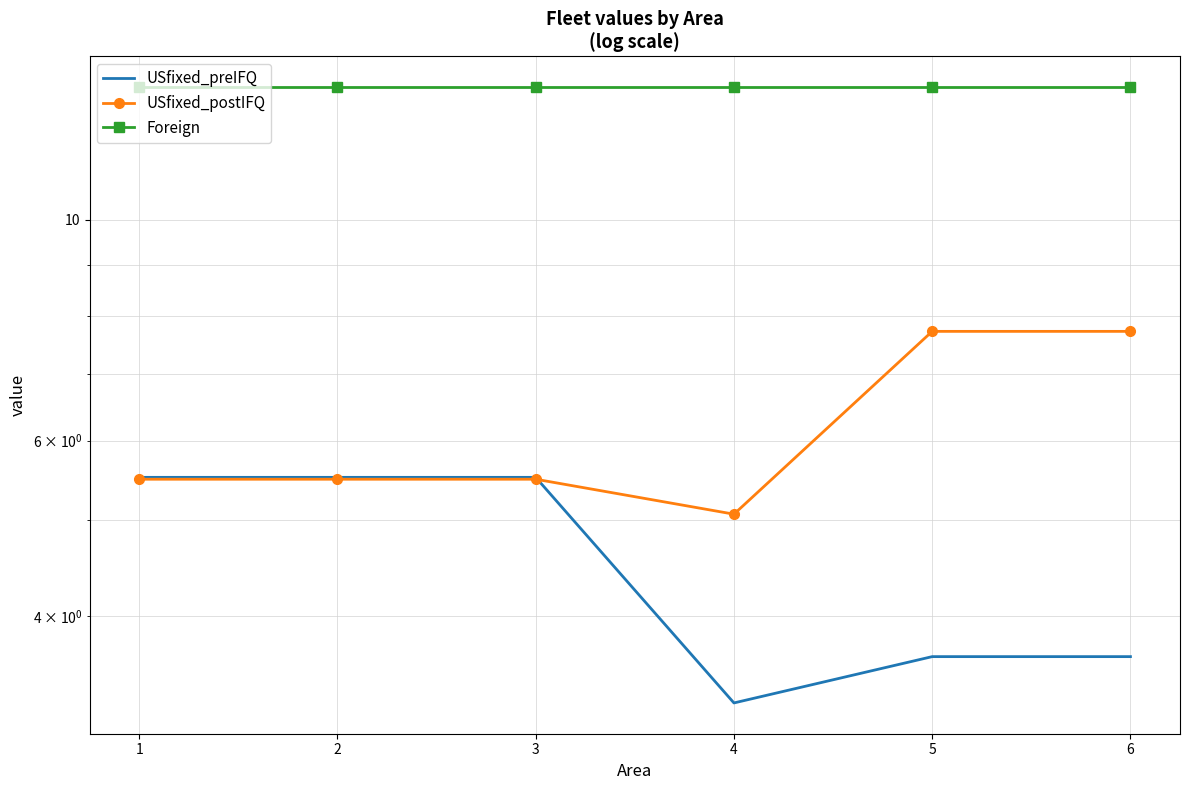

Rank the categories by USfixed_preIFQ value from lowest to highest.

4, 5, 6, 1, 2, 3